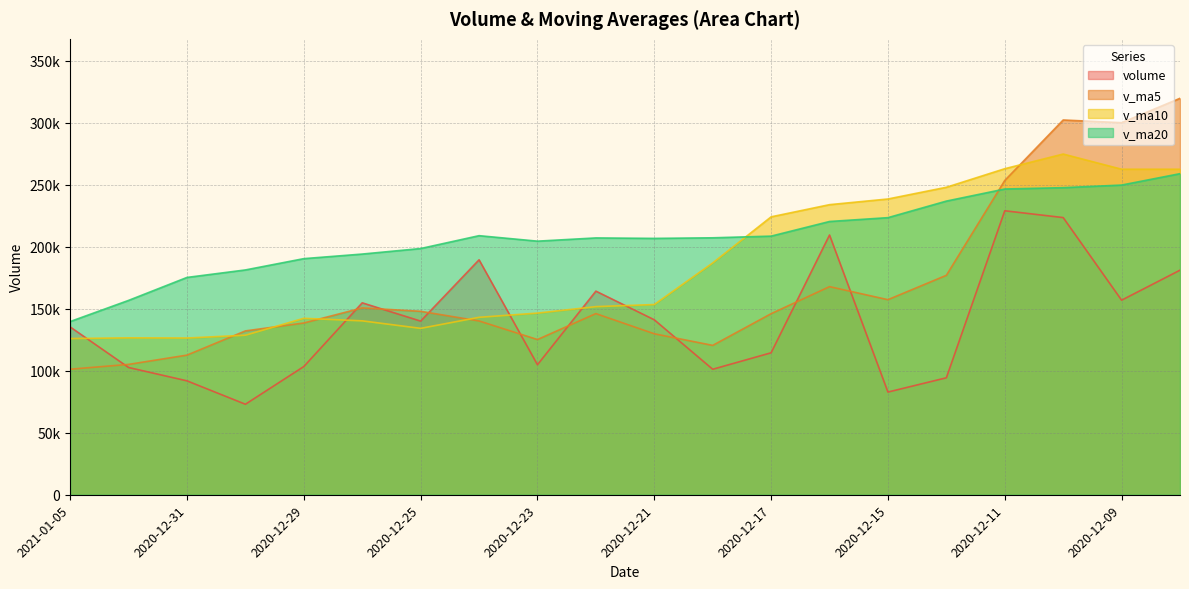

True or false: v_ma5 has a value of 35635.3 at 2020-12-14.

False